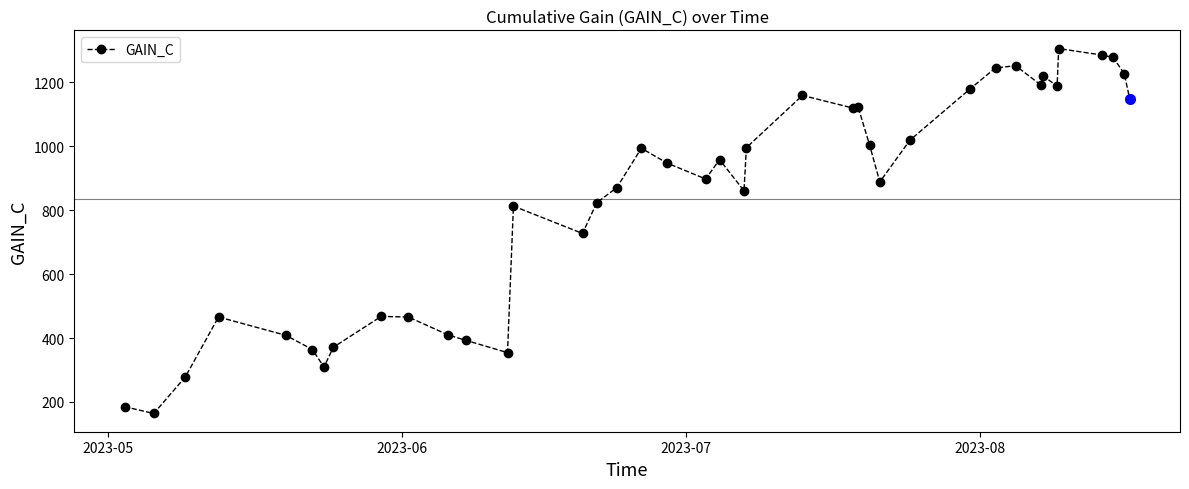

What is the difference between the maximum and minimum values?

1142.0